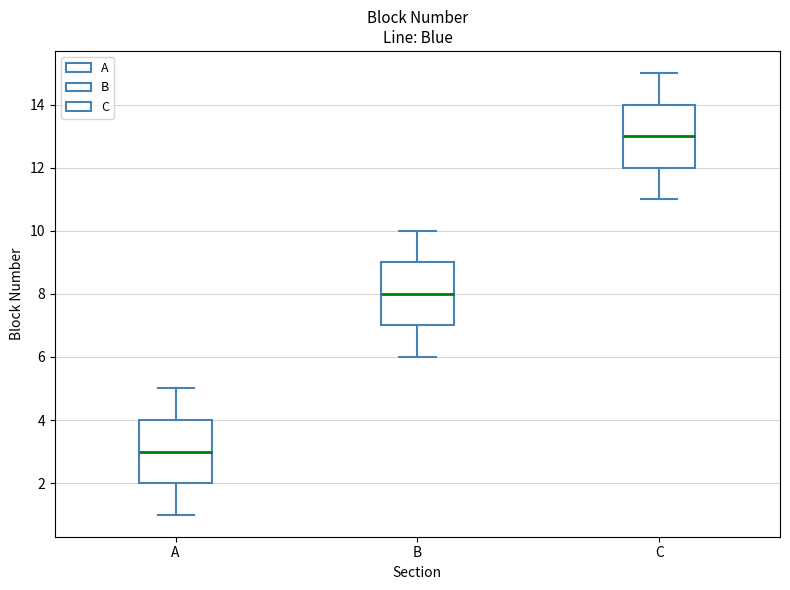

Where does the lower whisker of the box for A end on the y-axis? The values are not printed on the chart, so give them approximately, as read against the axis.

1